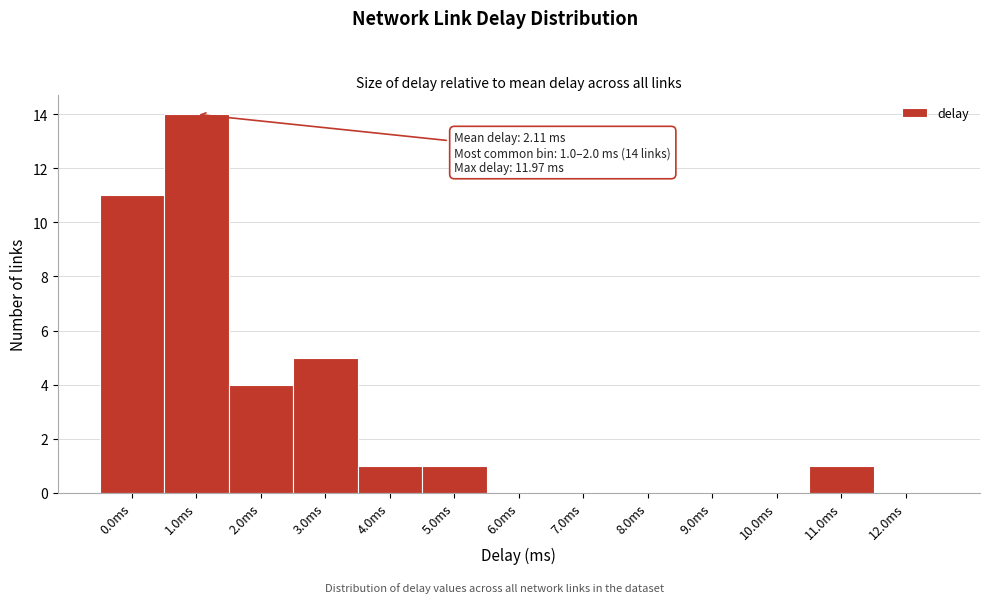

Reading right to left, what are all the values shown in this chart?

12.0ms=0	11.0ms=1	10.0ms=0	9.0ms=0	8.0ms=0	7.0ms=0	6.0ms=0	5.0ms=1	4.0ms=1	3.0ms=5	2.0ms=4	1.0ms=14	0.0ms=11